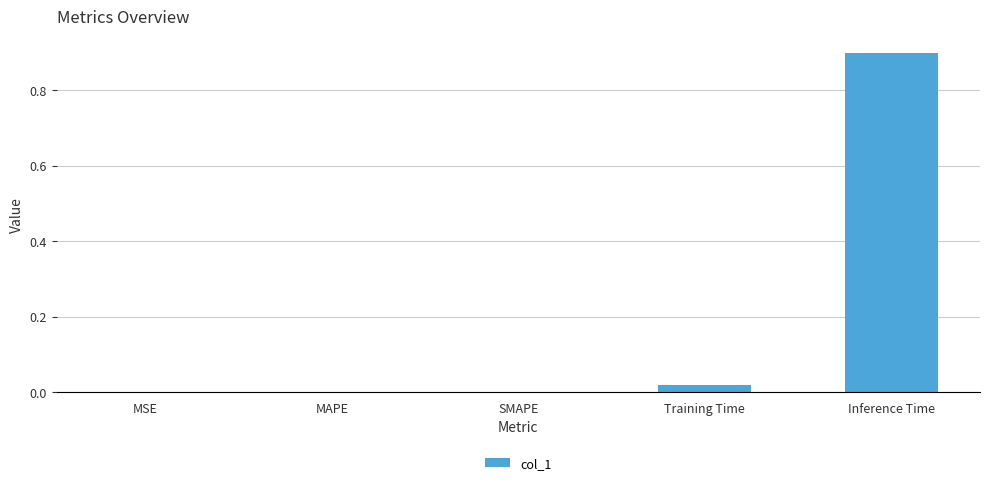

Between SMAPE and Training Time, which is larger?

Training Time